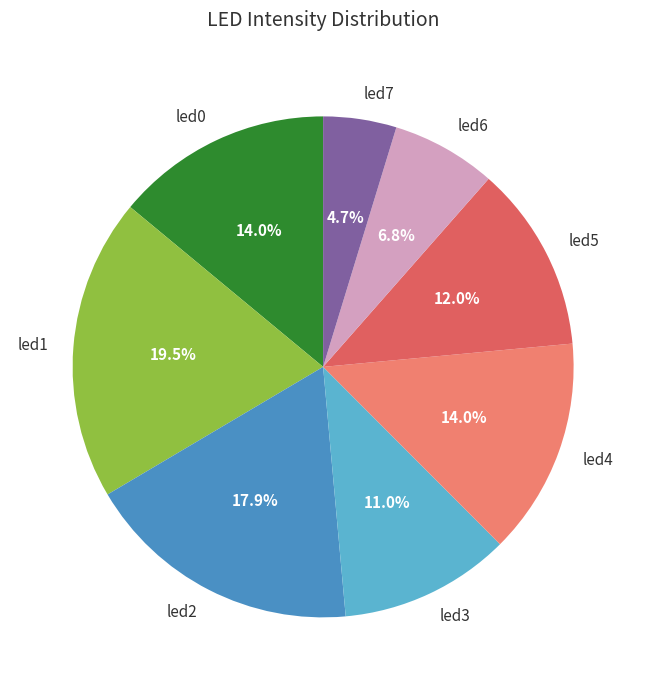

Is the sum of led1 and led5 greater than half?

No